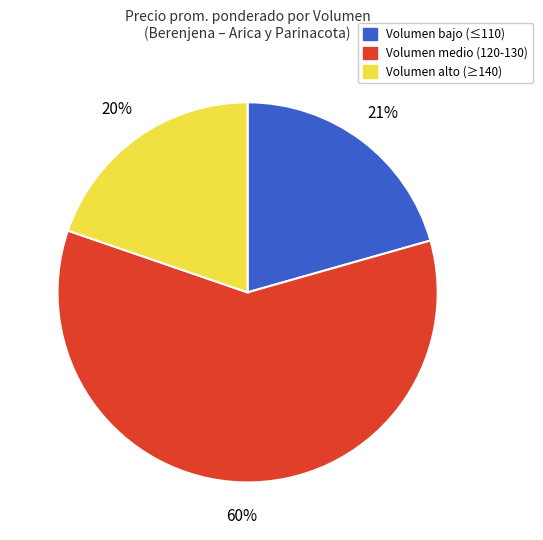

Is there a majority slice in this chart?

Yes